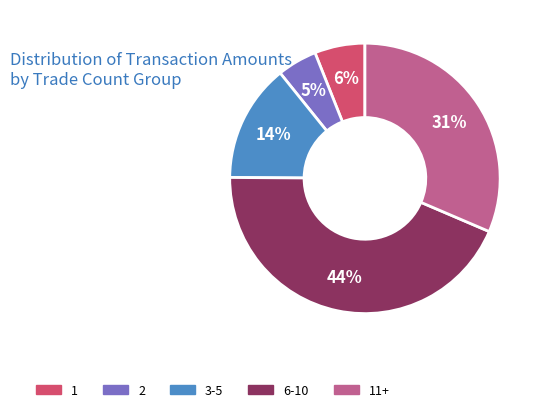

To the nearest percent, what is the difference between the largest and smallest slice percentages?

39%